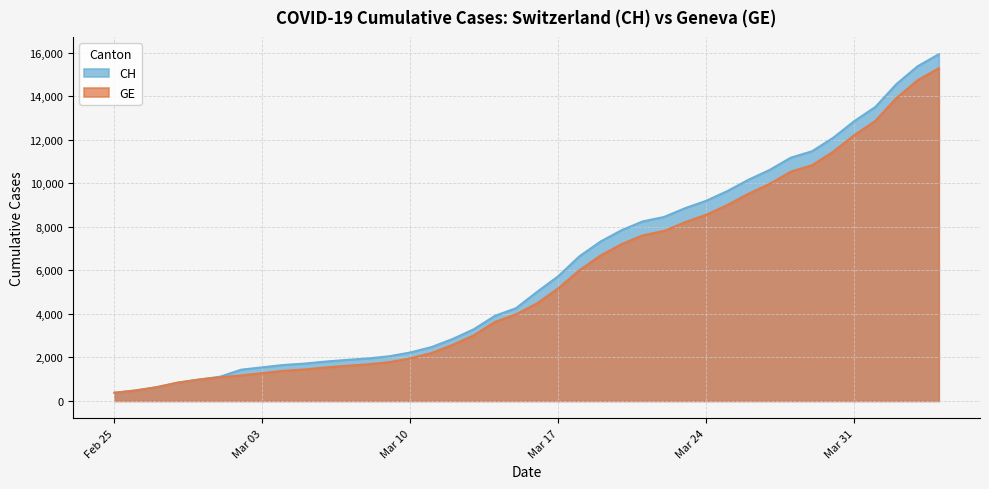

How many lines are shown in the chart?

2